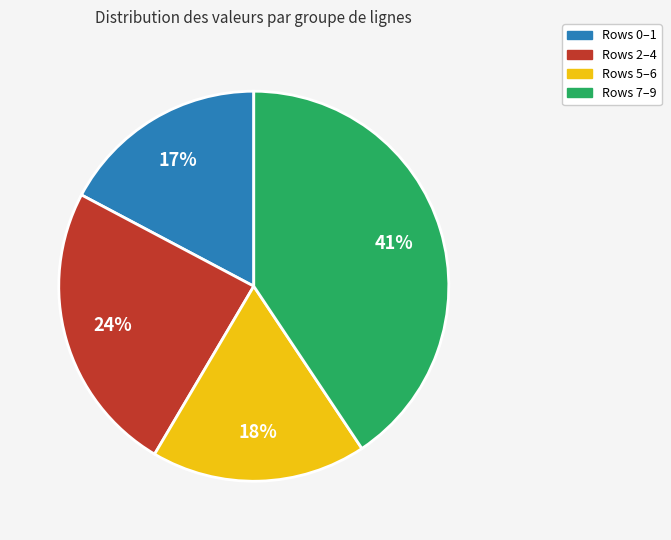

Is it true that Rows 7–9 is 41% of the pie?

True